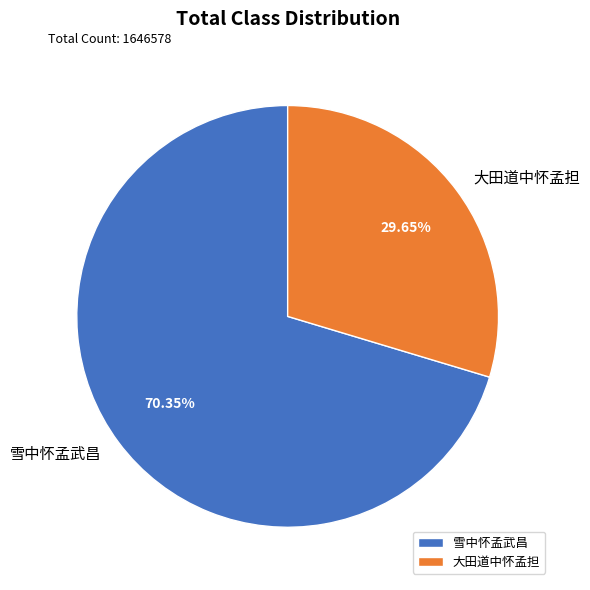

Approximately how many times larger is the value at 雪中怀孟武昌 compared to 大田道中怀孟担?

2.4